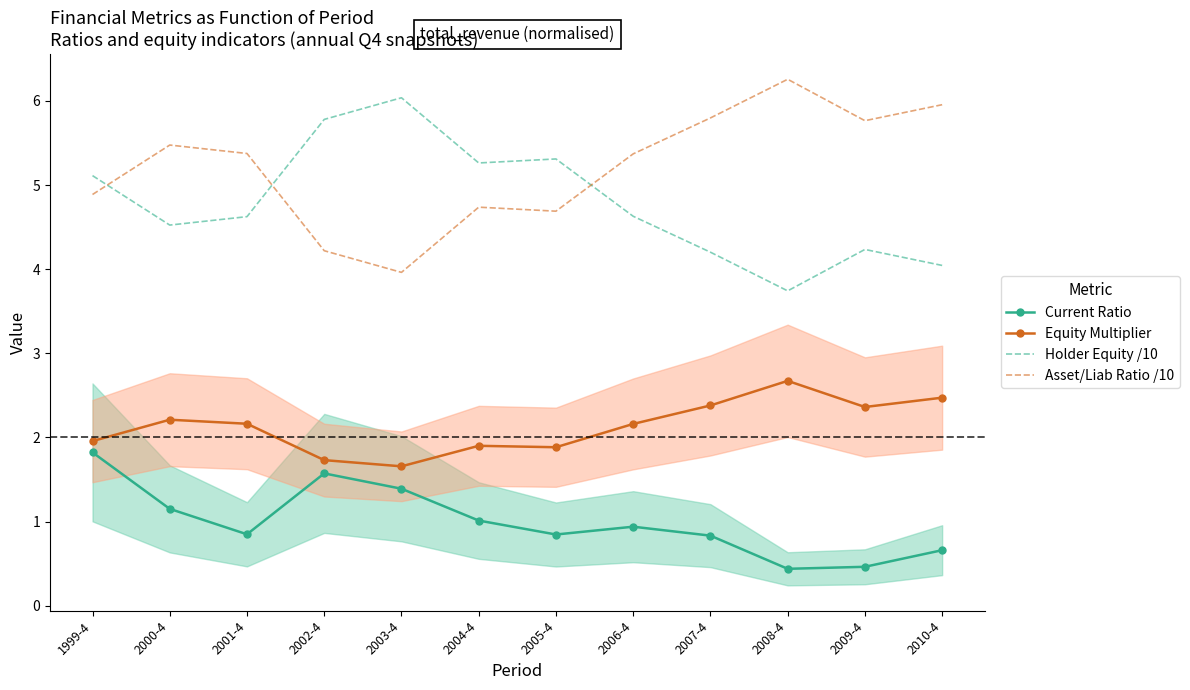

What is the spread (max minus min) of values at 2009-4?

5.3